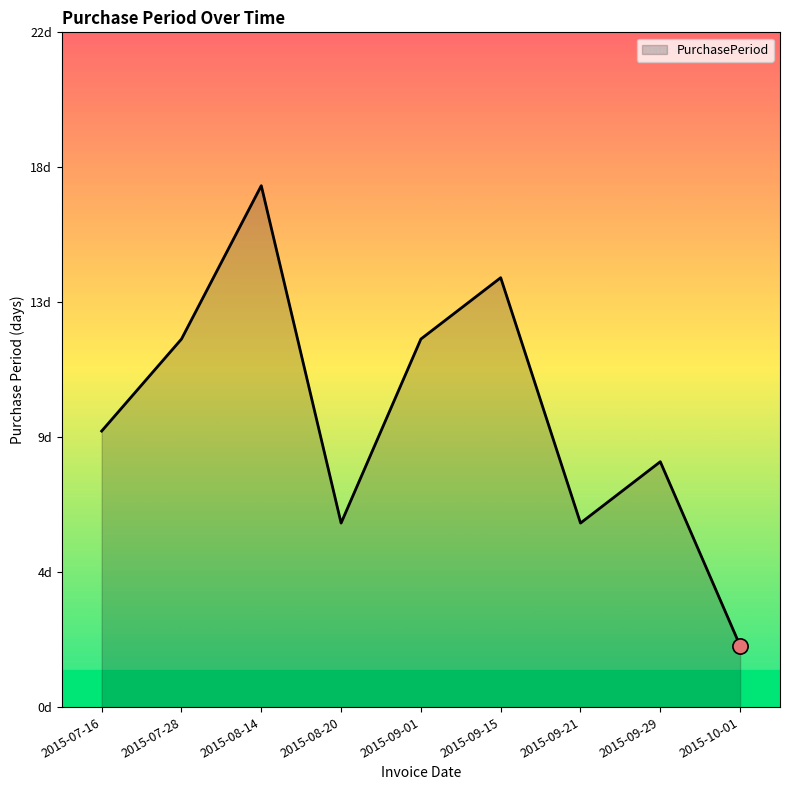

What is the change in value from 2015-07-28 to 2015-09-15?

+2